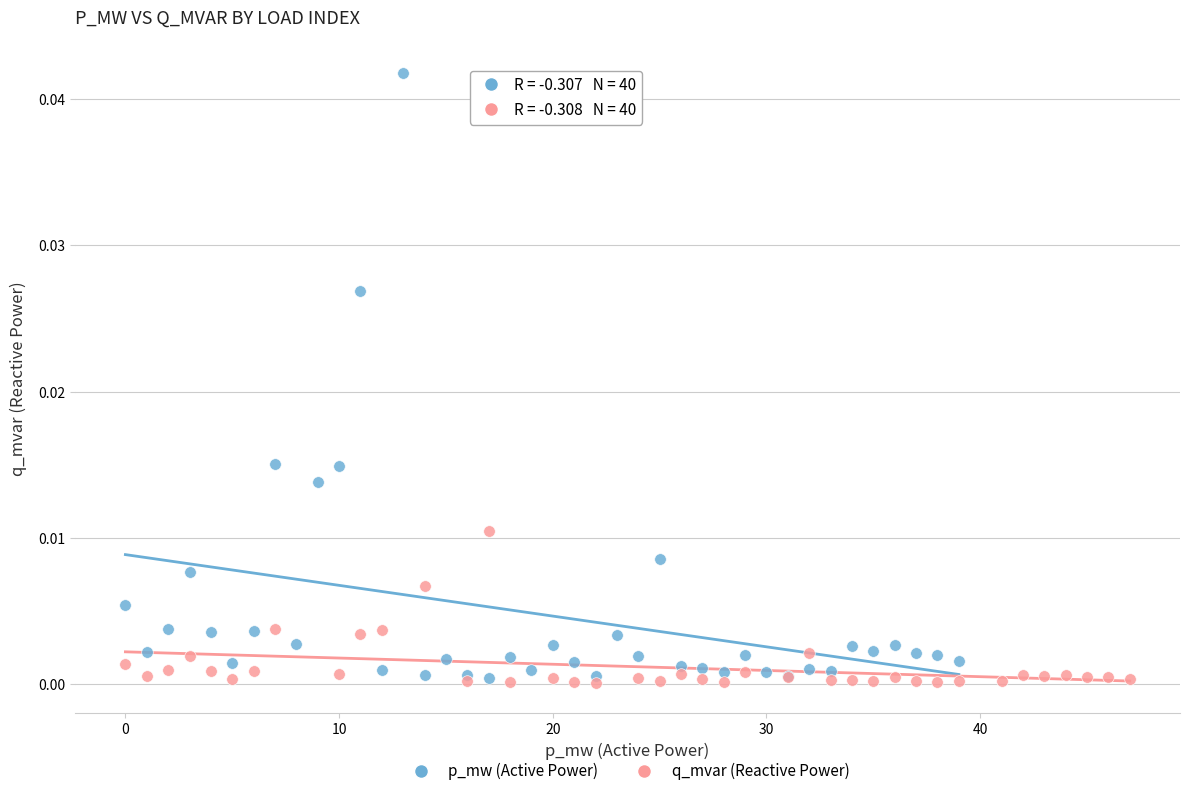

Which series contains the highest Y value?

p_mw (Active Power)